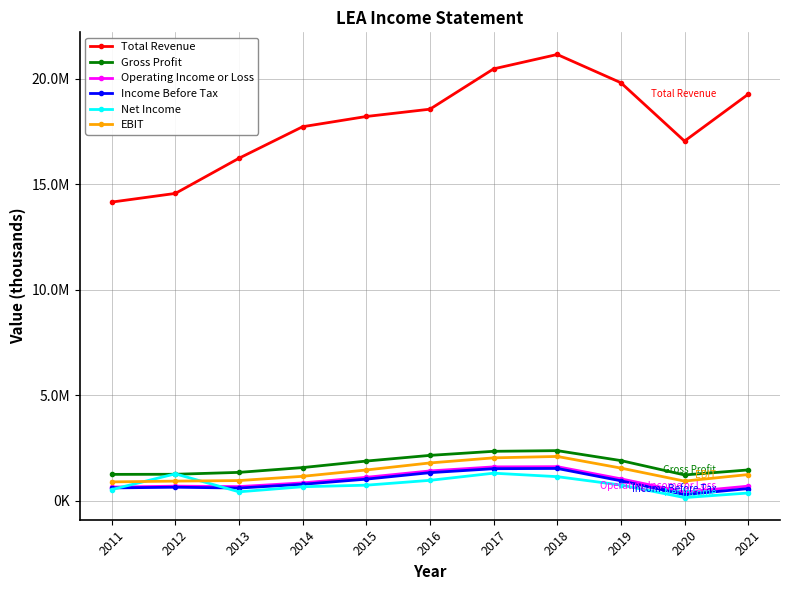

Reading left to right, transcribe all the data shown in this chart.

Total Revenue: 2011=14156500	2012=14567000	2013=16234000	2014=17727300	2015=18211400	2016=18557600	2017=20467000	2018=21148500	2019=19810300	2020=17045500	2021=19263100
Gross Profit: 2011=1257500	2012=1262300	2013=1352300	2014=1579600	2015=1888200	2016=2157500	2017=2350300	2018=2382000	2019=1911300	2020=1231200	2021=1467500
Operating Income or Loss: 2011=655400	2012=698800	2013=678500	2014=854900	2015=1118200	2016=1420800	2017=1612400	2018=1622500	2019=1045600	2020=418800	2021=700100
Income Before Tax: 2011=615700	2012=648900	2013=610100	2014=787400	2015=1031500	2016=1338300	2017=1526700	2018=1538400	2019=953600	2020=299300	2021=583500
Net Income: 2011=540700	2012=1282800	2013=431400	2014=672400	2015=745500	2016=975100	2017=1313400	2018=1149800	2019=753600	2020=158500	2021=373900
EBIT: 2011=901700	2012=938300	2013=964000	2014=1165800	2015=1466000	2016=1799000	2017=2040100	2018=2106900	2019=1555500	2020=938800	2021=1249200